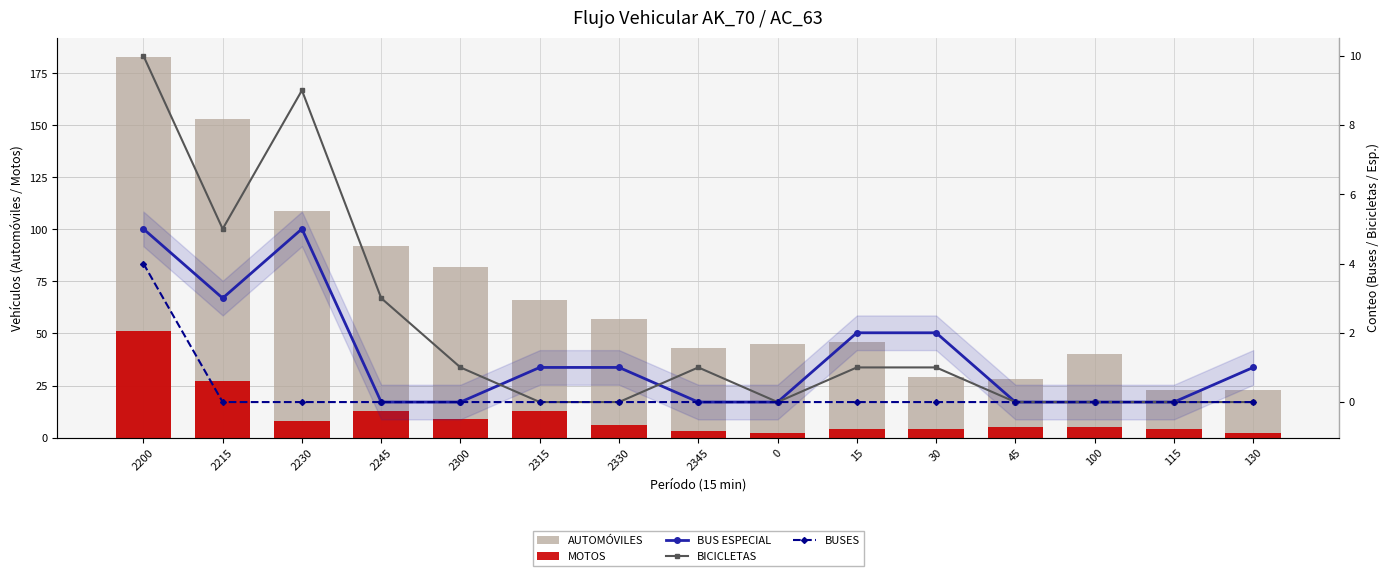

Which series has the largest total across all categories?

AUTOMÓVILES